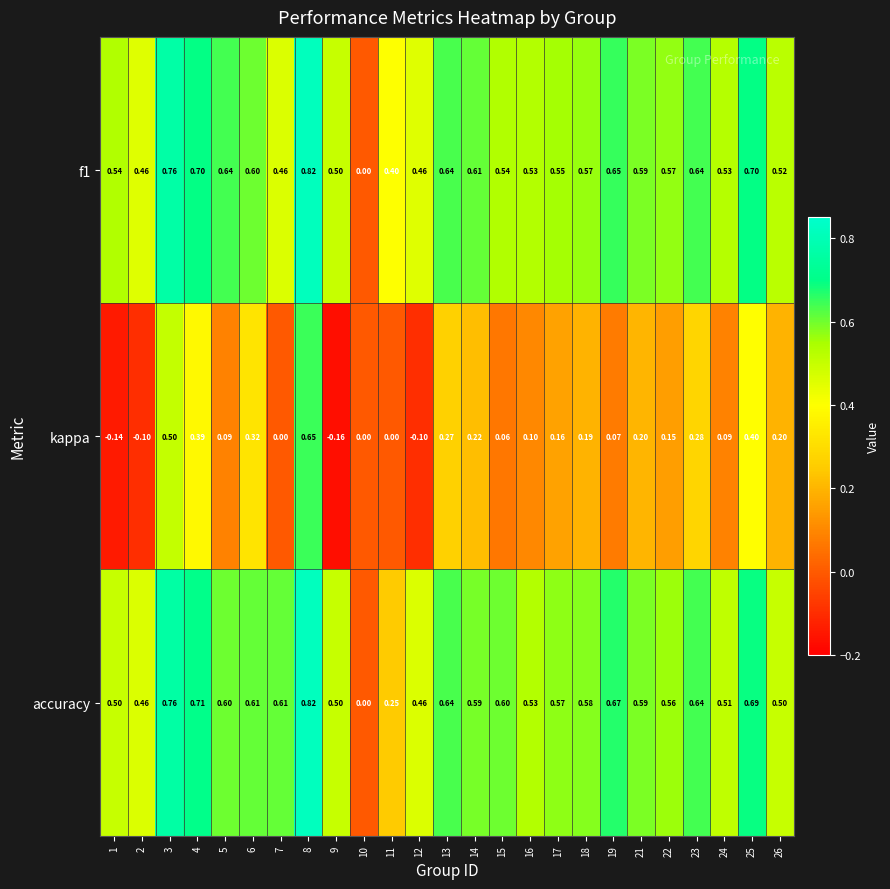

Is the value of f1 at 12 greater than the value of accuracy at 24?

No